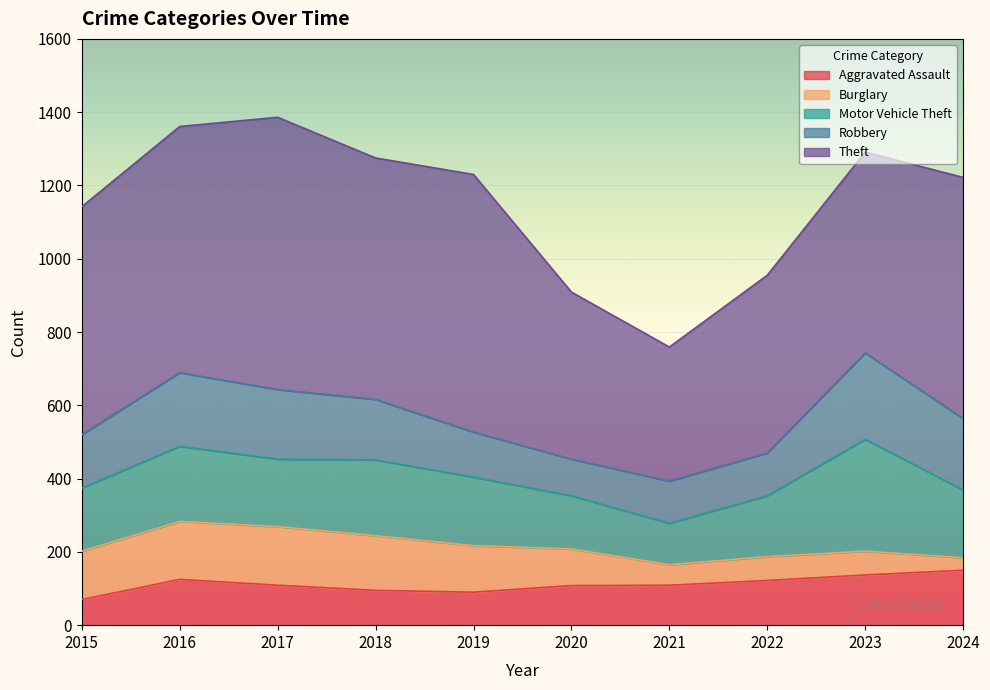

Which series has the largest range (max minus min)?

Theft